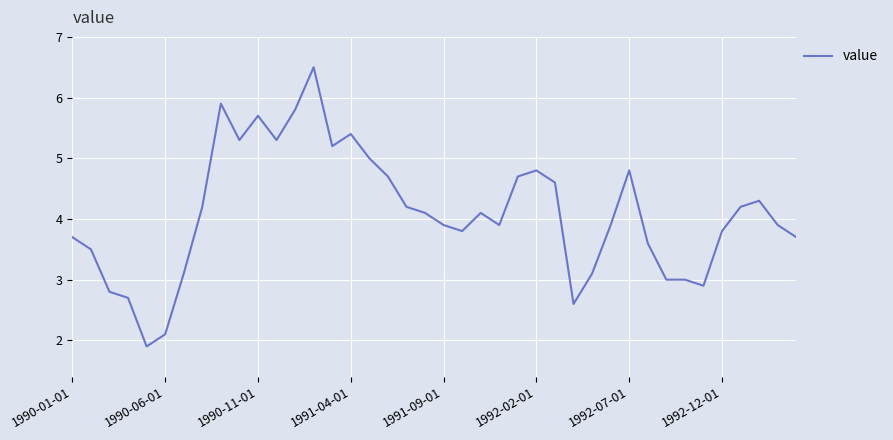

What is the difference between the maximum and minimum values?

4.6